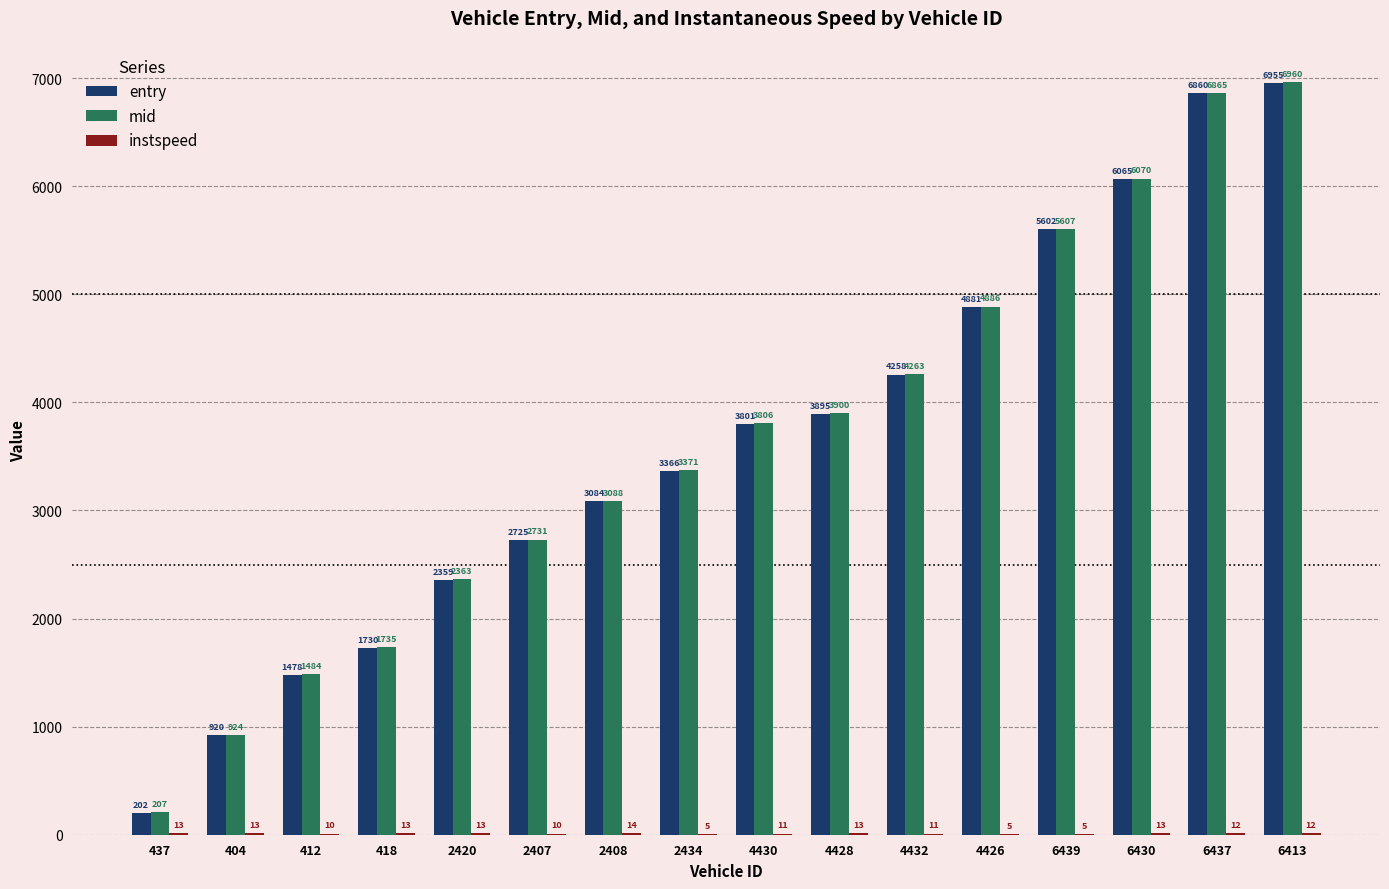

Where is mid nearest to the value 3583?

2434